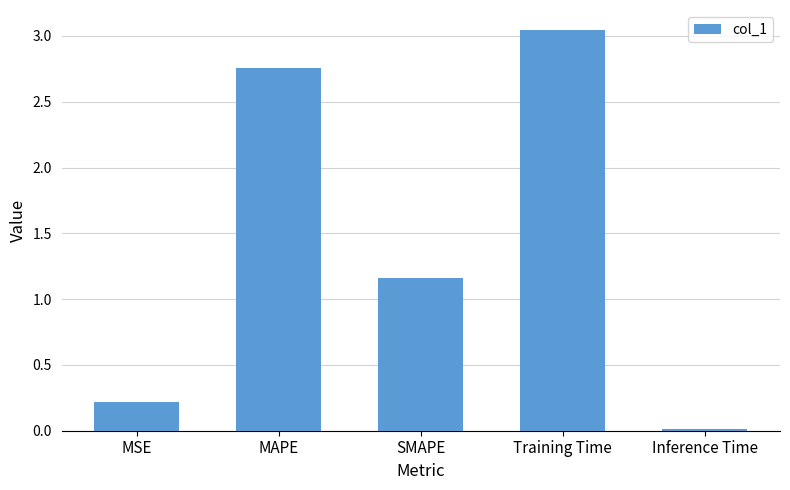

What is the average value?

1.4